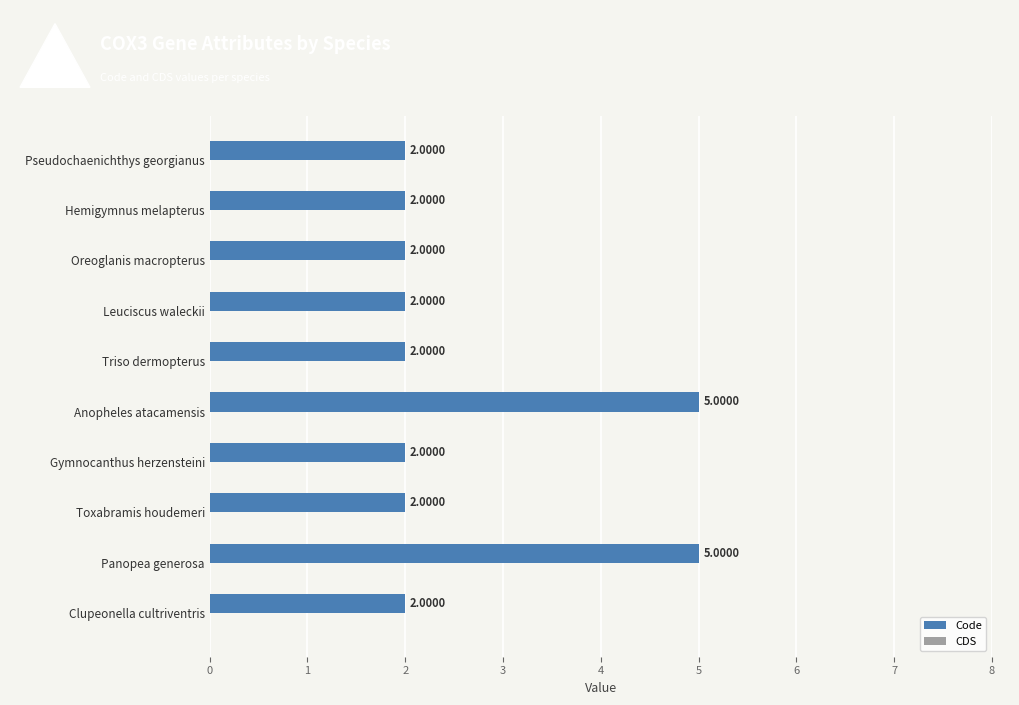

Approximately how many times larger is the value at Leuciscus waleckii compared to Hemigymnus melapterus?

1.0